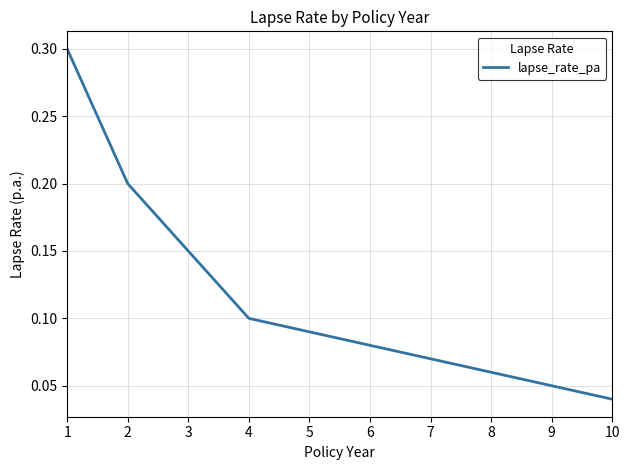

List the labels in order of value, smallest first.

10, 9, 8, 7, 6, 5, 4, 3, 2, 1